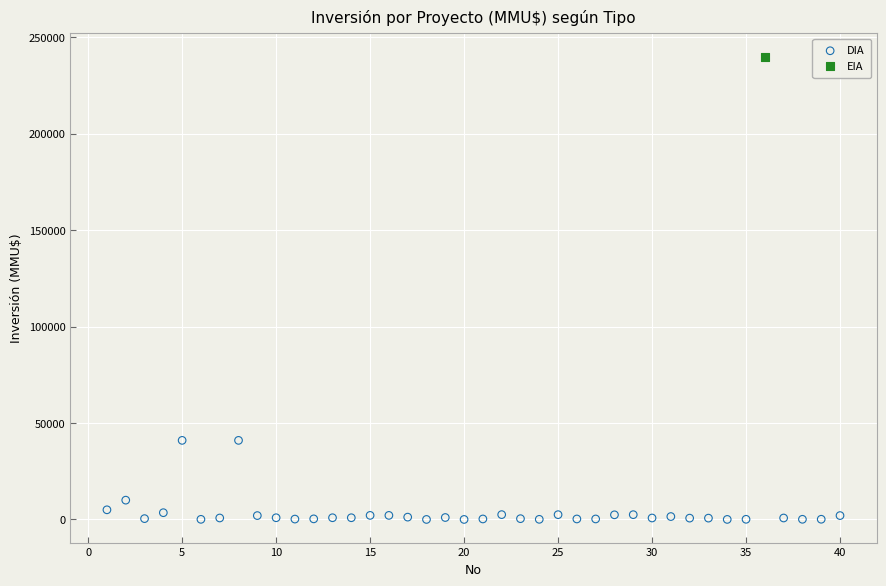

What are all the series names shown in the legend?

DIA, EIA